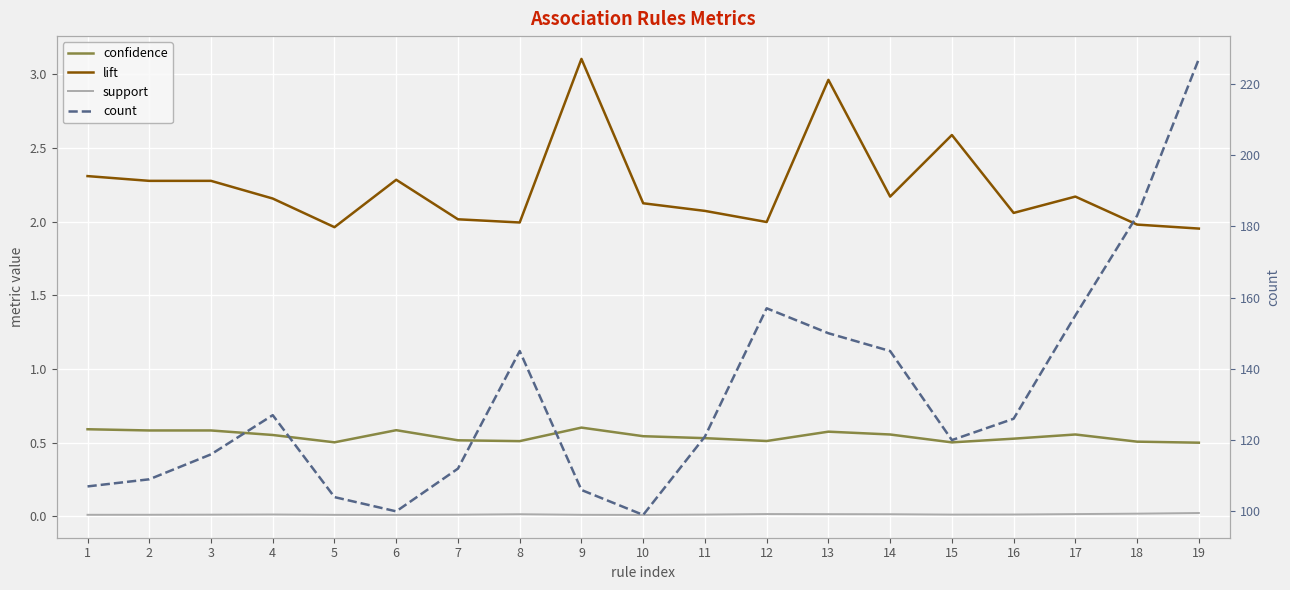

Read the lift value at 17.

2.2